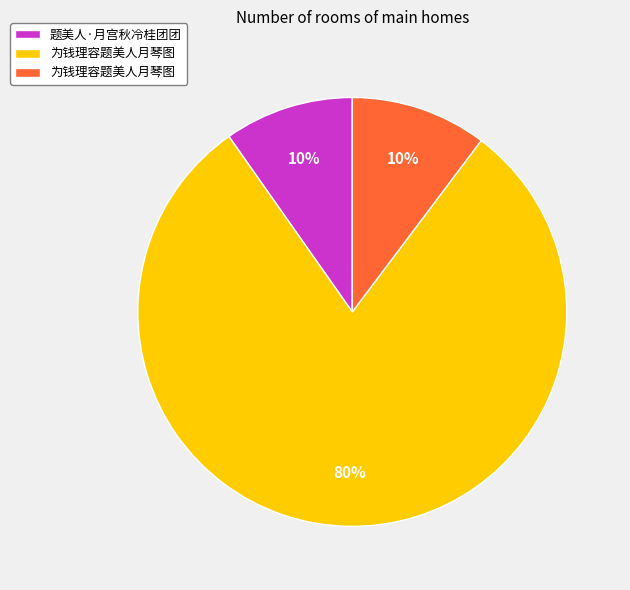

Does any single category account for the majority?

Yes